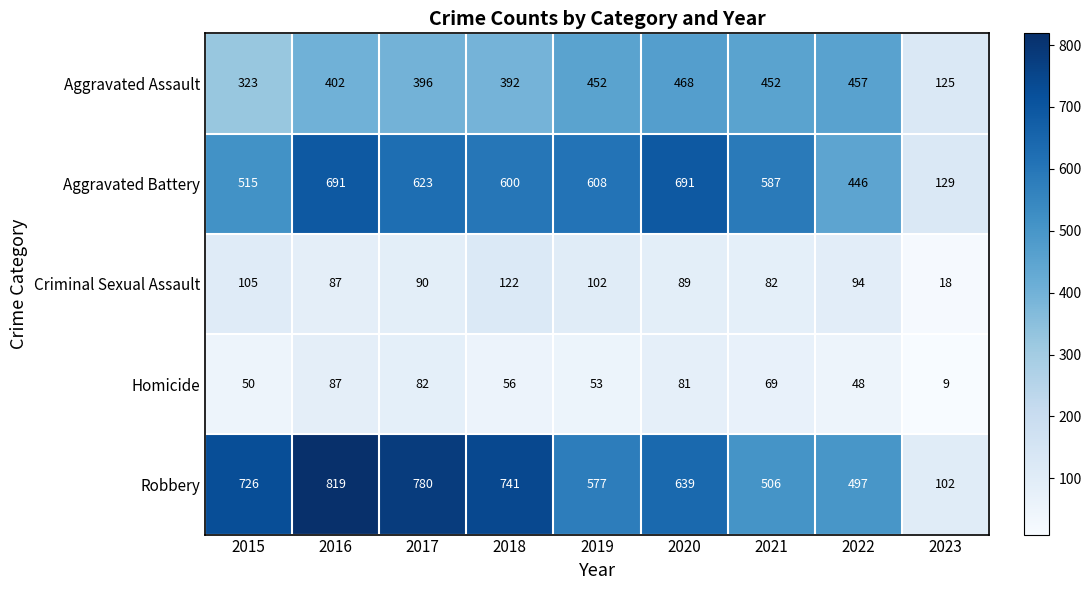

What is the smallest value displayed?

9